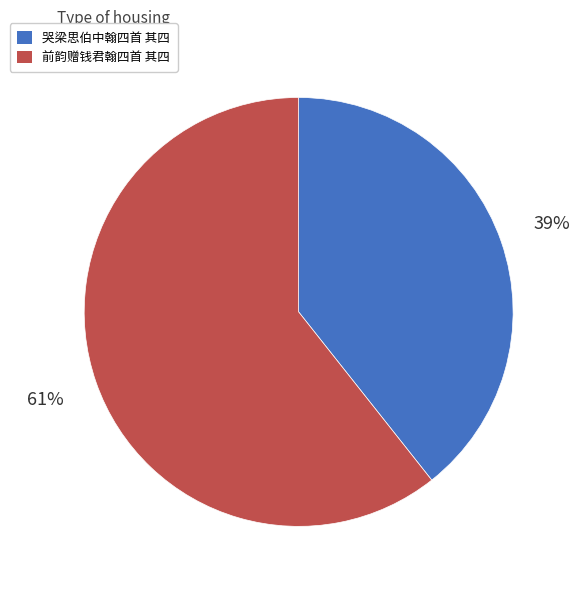

Which has a higher value, 前韵赠钱君翰四首 其四 or 哭梁思伯中翰四首 其四?

前韵赠钱君翰四首 其四